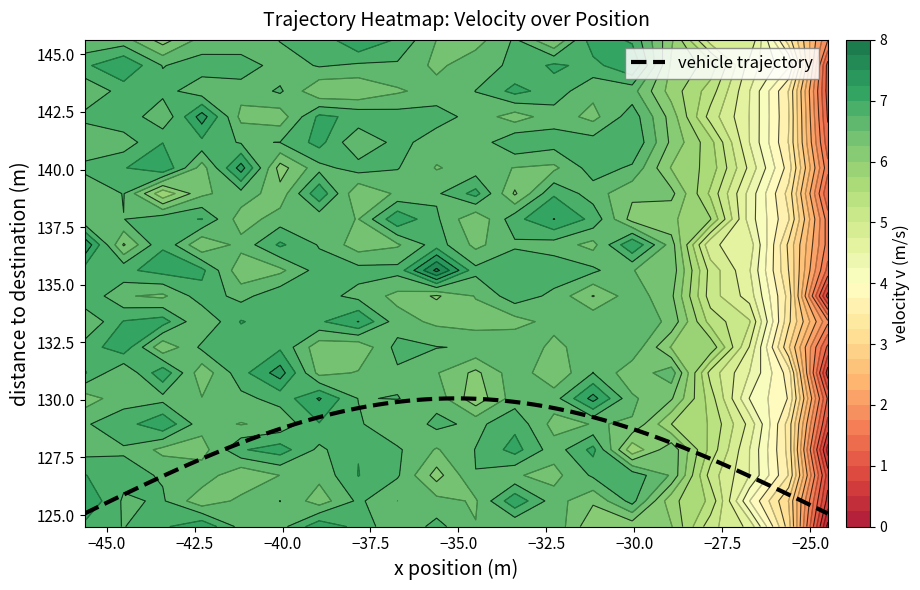

What is the minimum value for vehicle trajectory?

125.1